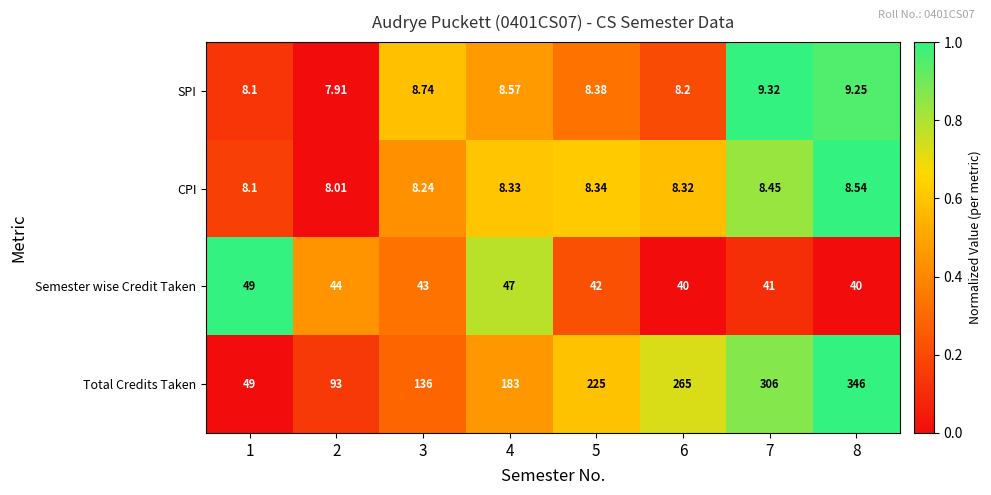

Is the value of Total Credits Taken at 1 greater than the value of CPI at 6?

Yes